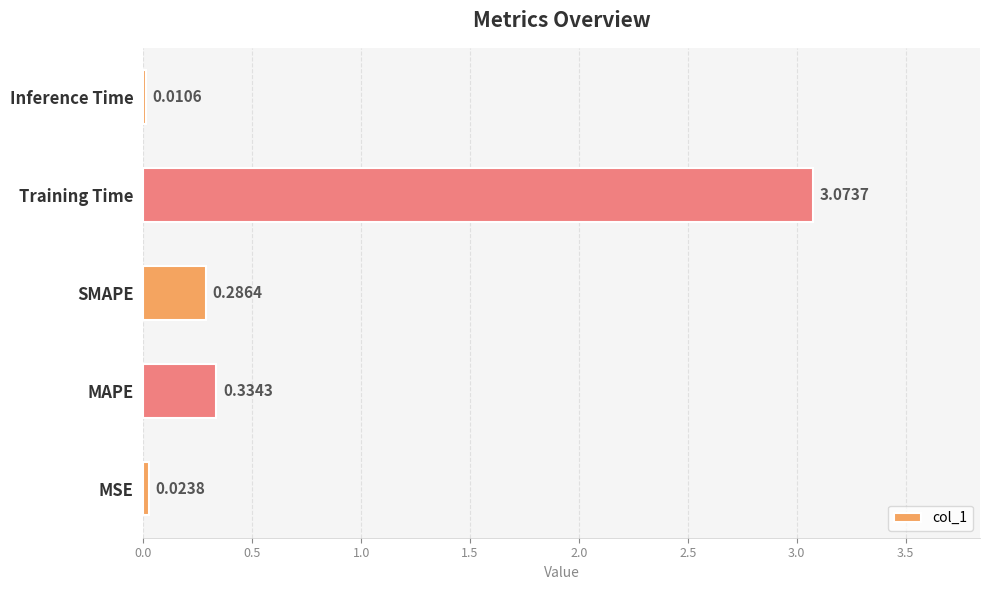

What is the sum of all values?

3.7